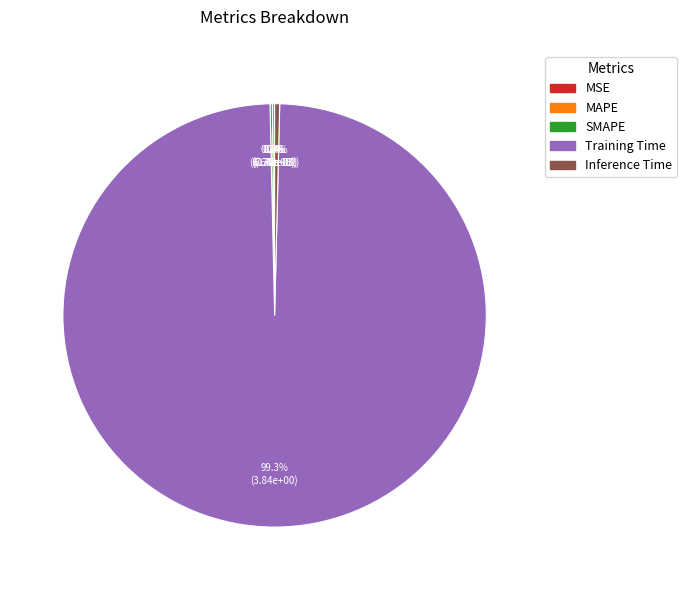

Which slice represents more than half of the pie?

Training Time